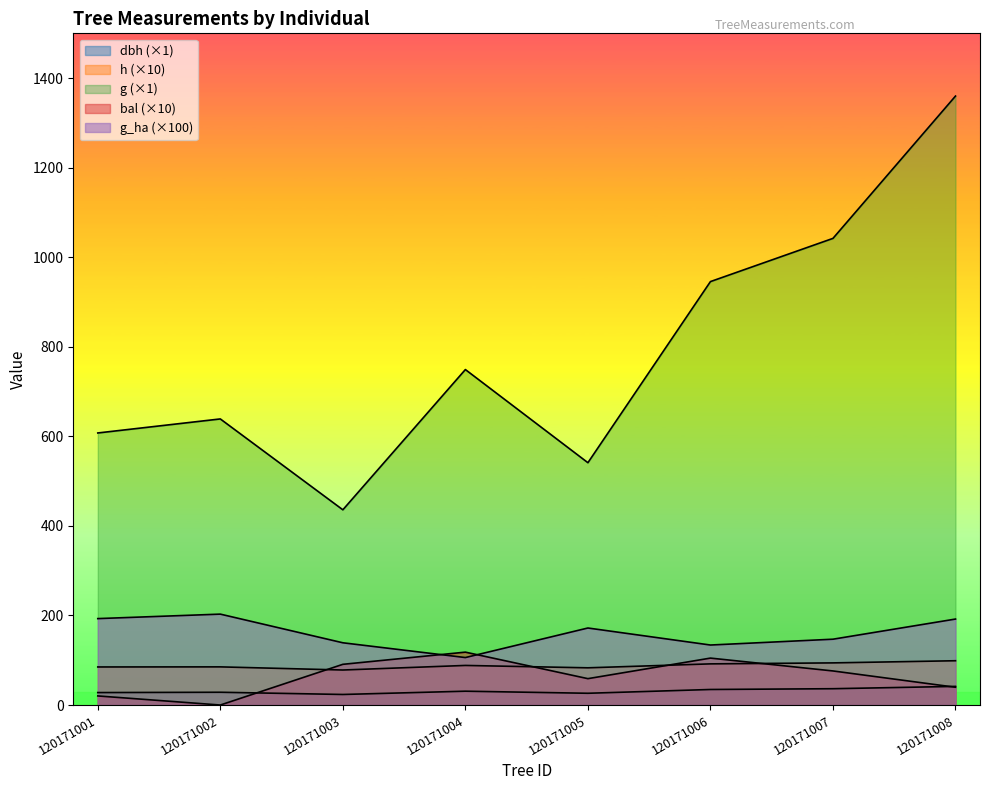

What is the value of the g_ha point at the 8th from the left?

192.0